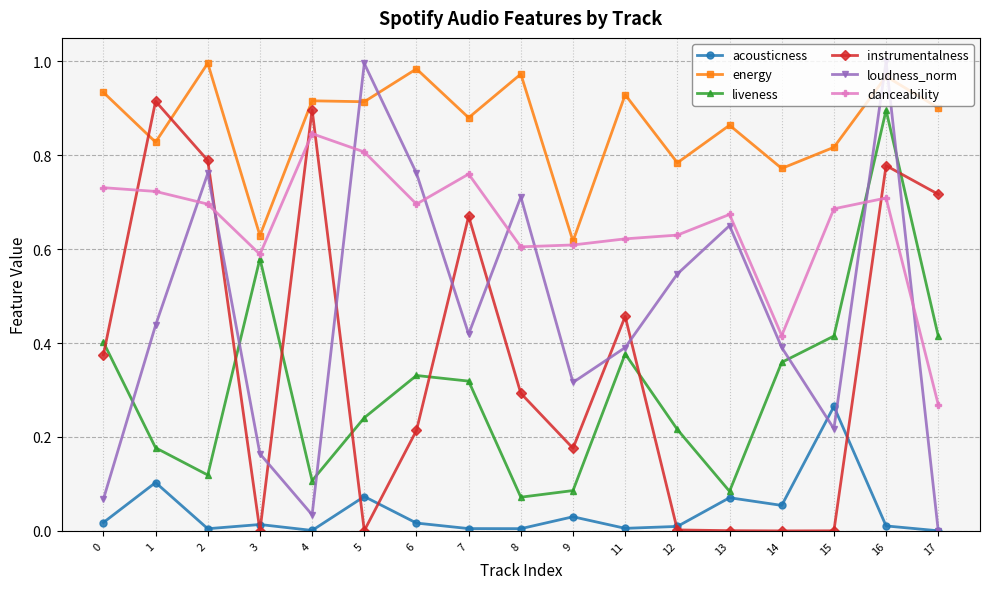

Where is the first local minimum for energy?

1